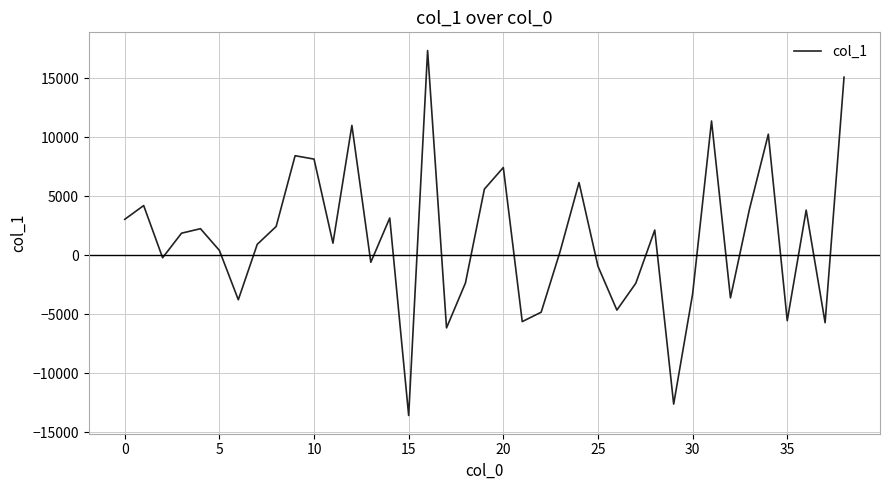

What is the minimum value shown in the chart?

-13569.9